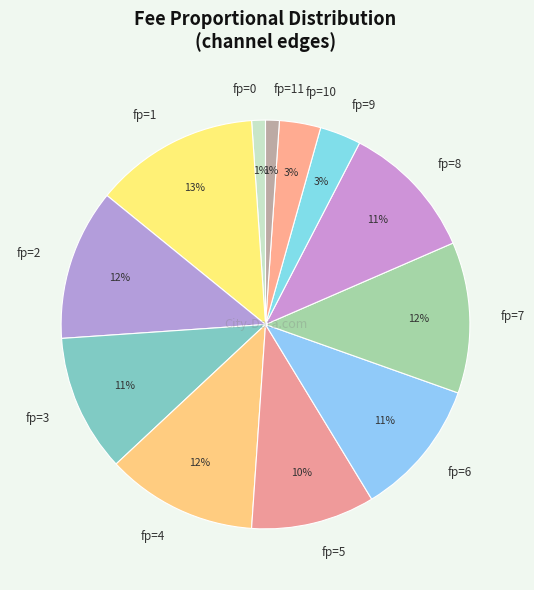

Is there a majority slice in this chart?

No